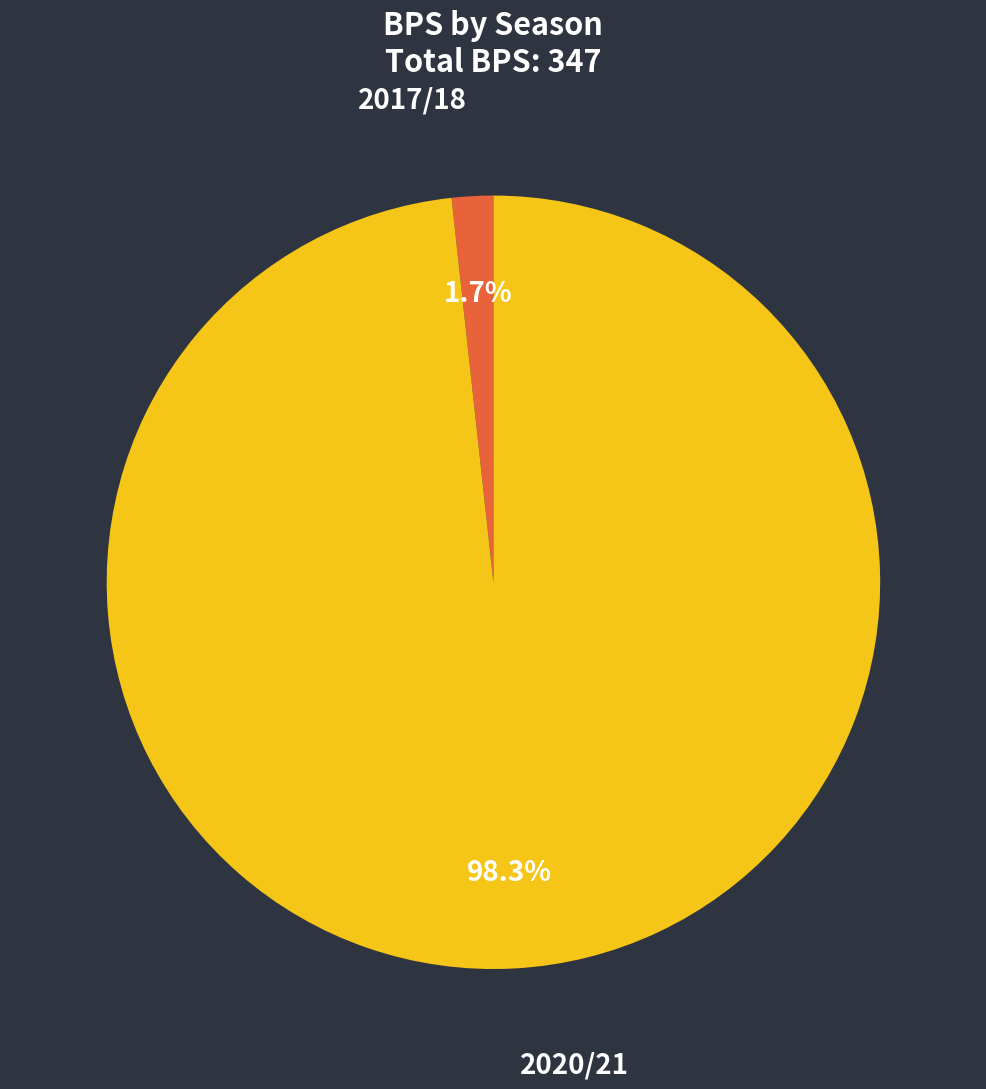

Is there any slice that represents more than half of the pie?

Yes